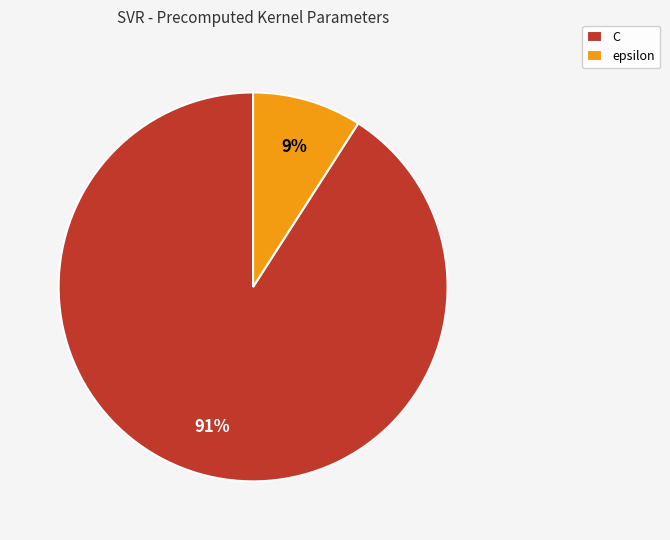

Which slice is the largest?

C